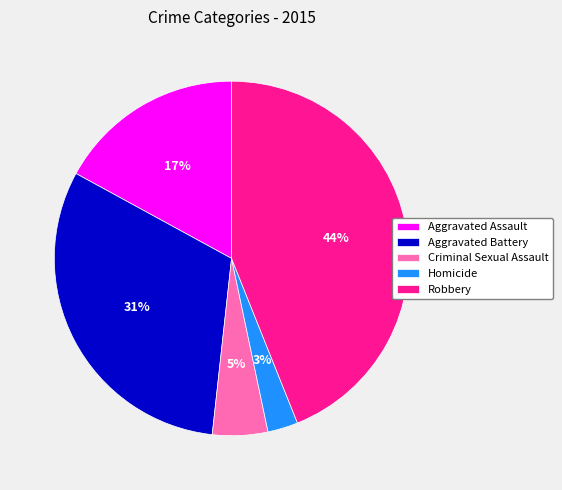

Do Aggravated Assault and Criminal Sexual Assault together represent more than half of the pie?

No